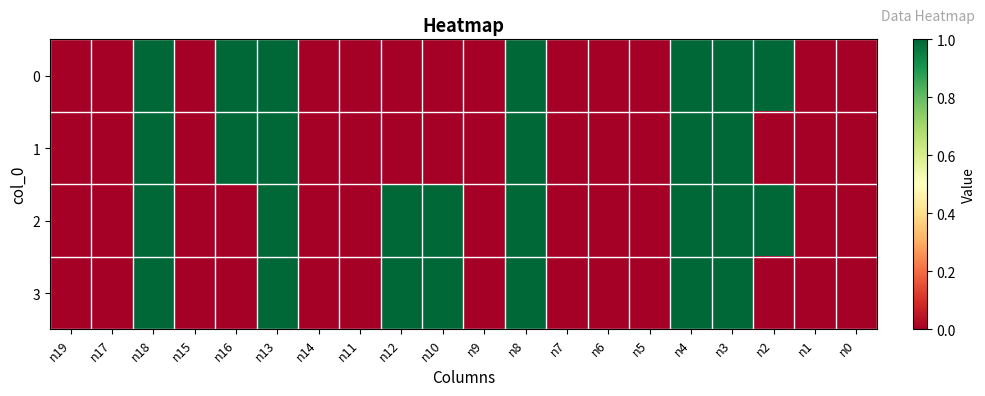

Reading left to right, what are all the values shown in this chart?

0: n19=0	n17=0	n18=1	n15=0	n16=1	n13=1	n14=0	n11=0	n12=0	n10=0	n9=0	n8=1	n7=0	n6=0	n5=0	n4=1	n3=1	n2=1	n1=0	n0=0
1: n19=0	n17=0	n18=1	n15=0	n16=1	n13=1	n14=0	n11=0	n12=0	n10=0	n9=0	n8=1	n7=0	n6=0	n5=0	n4=1	n3=1	n2=0	n1=0	n0=0
2: n19=0	n17=0	n18=1	n15=0	n16=0	n13=1	n14=0	n11=0	n12=1	n10=1	n9=0	n8=1	n7=0	n6=0	n5=0	n4=1	n3=1	n2=1	n1=0	n0=0
3: n19=0	n17=0	n18=1	n15=0	n16=0	n13=1	n14=0	n11=0	n12=1	n10=1	n9=0	n8=1	n7=0	n6=0	n5=0	n4=1	n3=1	n2=0	n1=0	n0=0